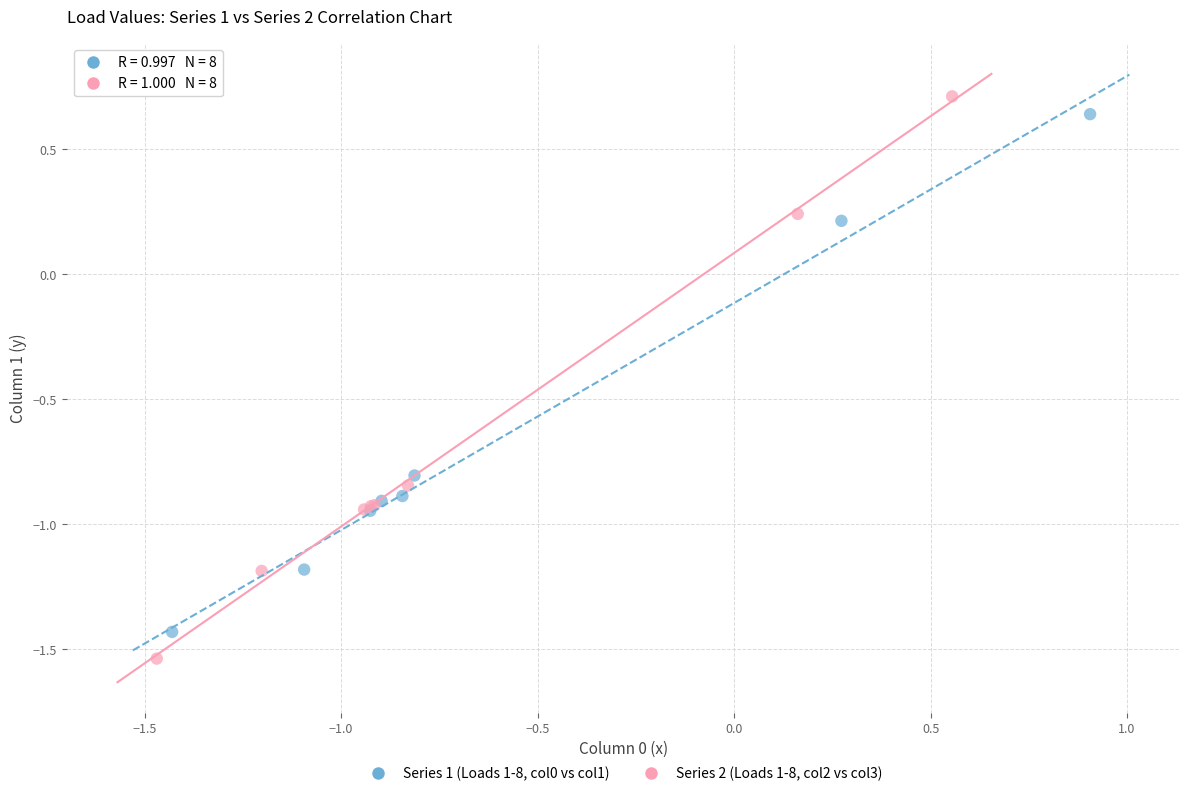

What are all the series names shown in the legend?

Series 1 (Loads 1-8, col0 vs col1), Series 2 (Loads 1-8, col2 vs col3)